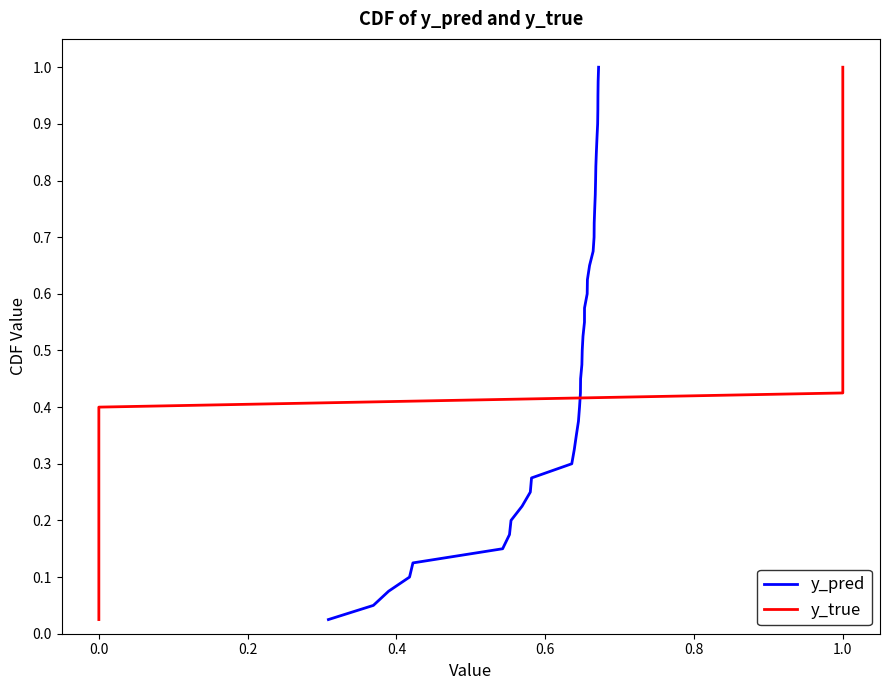

Reading right to left, transcribe all the data shown in this chart.

y_pred: 1.0	1.0	0.9	0.9	0.9	0.9	0.8	0.8	0.8	0.8	0.8	0.7	0.7	0.7	0.7	0.6	0.6	0.6	0.6	0.5	0.5	0.5	0.5	0.4	0.4	0.4	0.3	0.3	0.3	0.3	0.2	0.2	0.2	0.2	0.1	0.1	0.1	0.1	0.1	0.0
y_true: 1.0	1.0	0.9	0.9	0.9	0.9	0.8	0.8	0.8	0.8	0.8	0.7	0.7	0.7	0.7	0.6	0.6	0.6	0.6	0.5	0.5	0.5	0.5	0.4	0.4	0.4	0.3	0.3	0.3	0.3	0.2	0.2	0.2	0.2	0.1	0.1	0.1	0.1	0.1	0.0